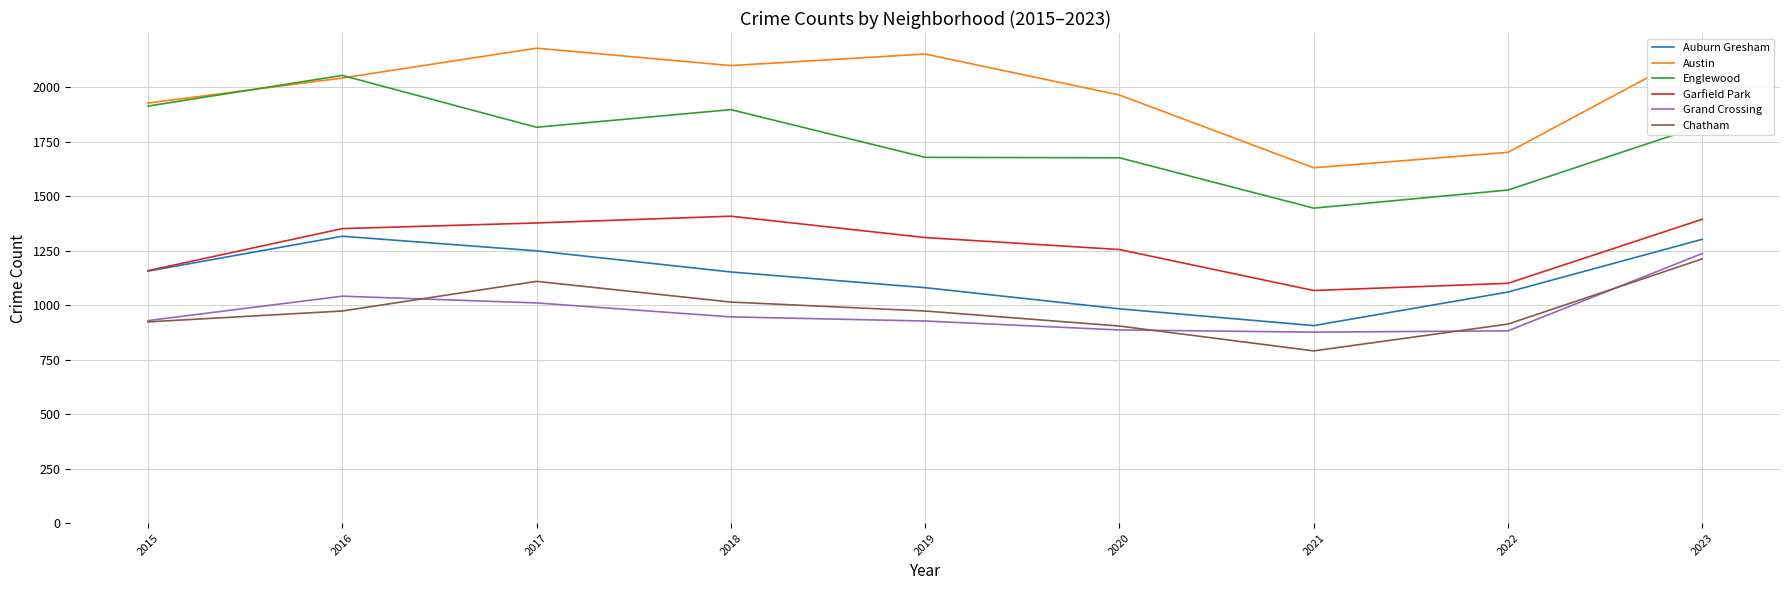

What is the lowest value of the Auburn Gresham series?

906